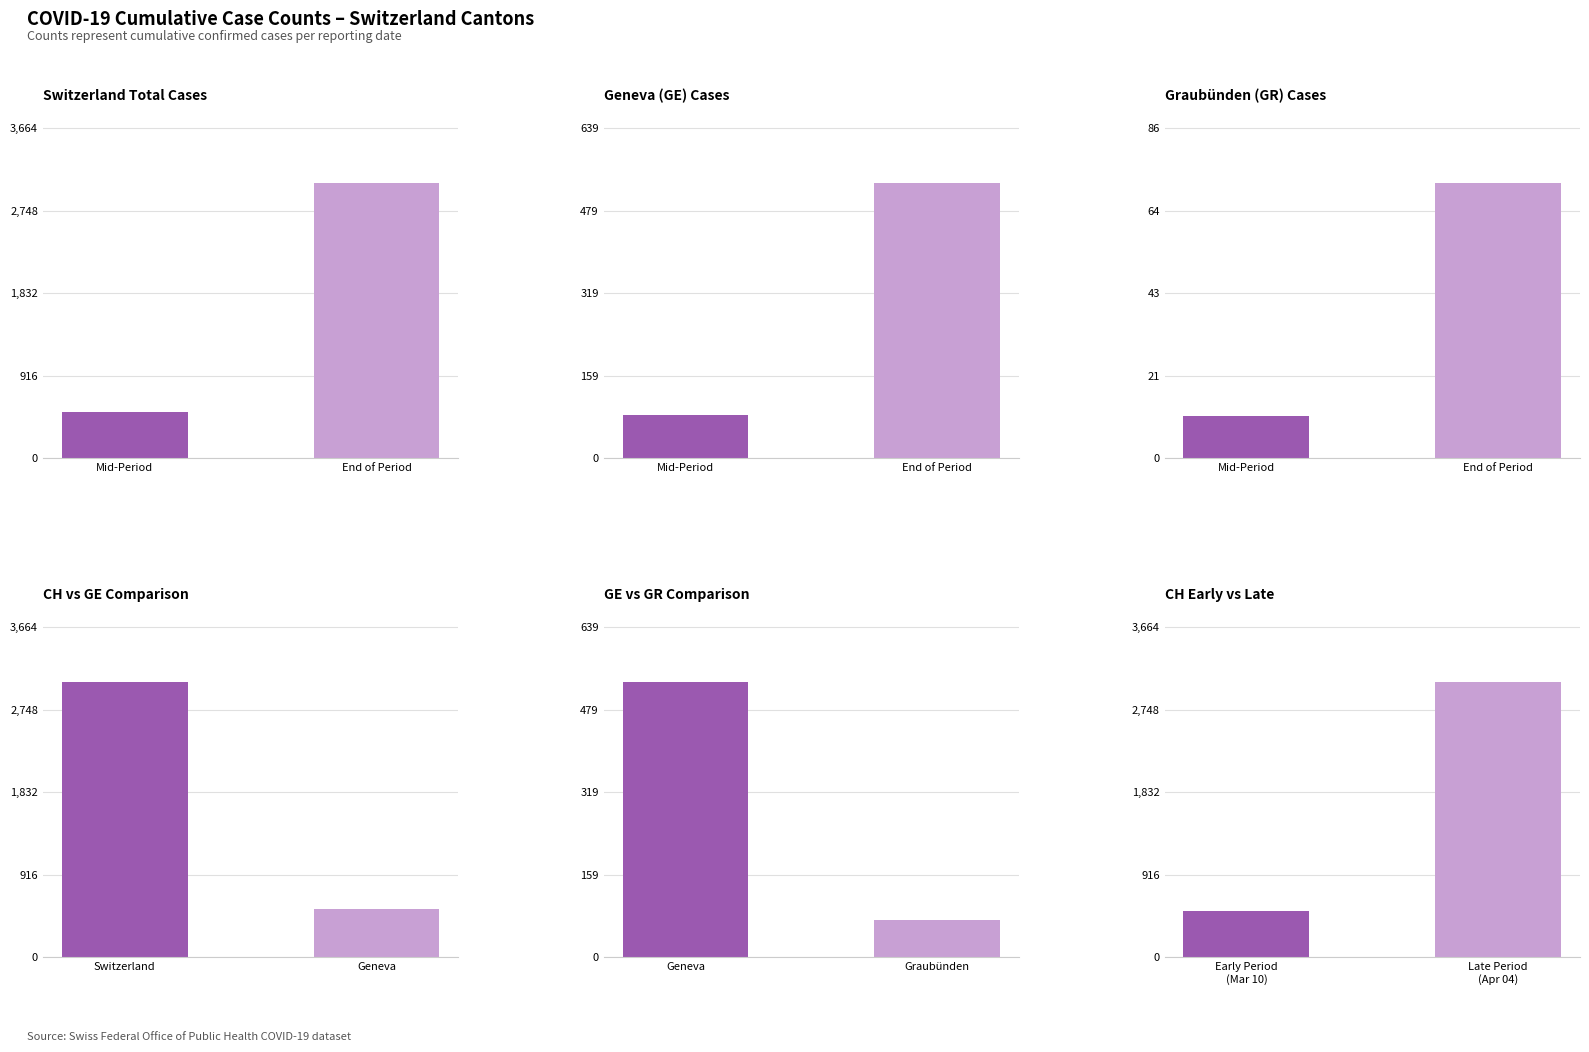

At how many categories does at least one series exceed 165?

2